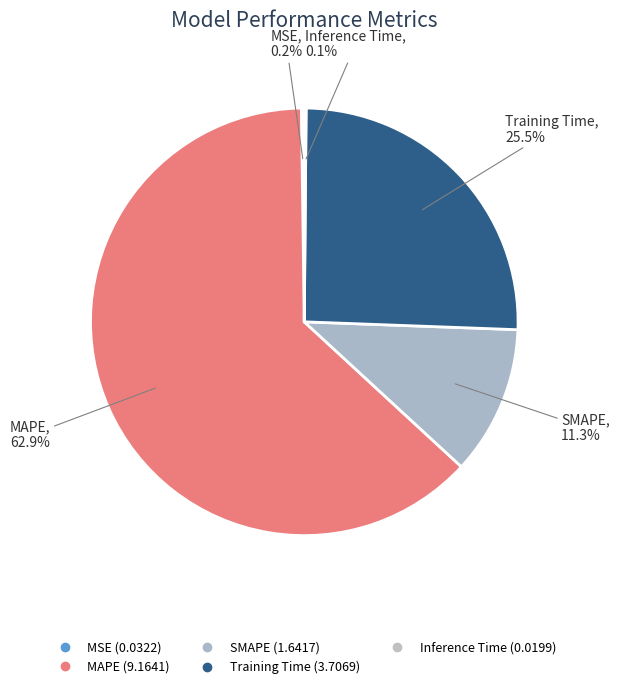

Count the number of slices in the pie.

5